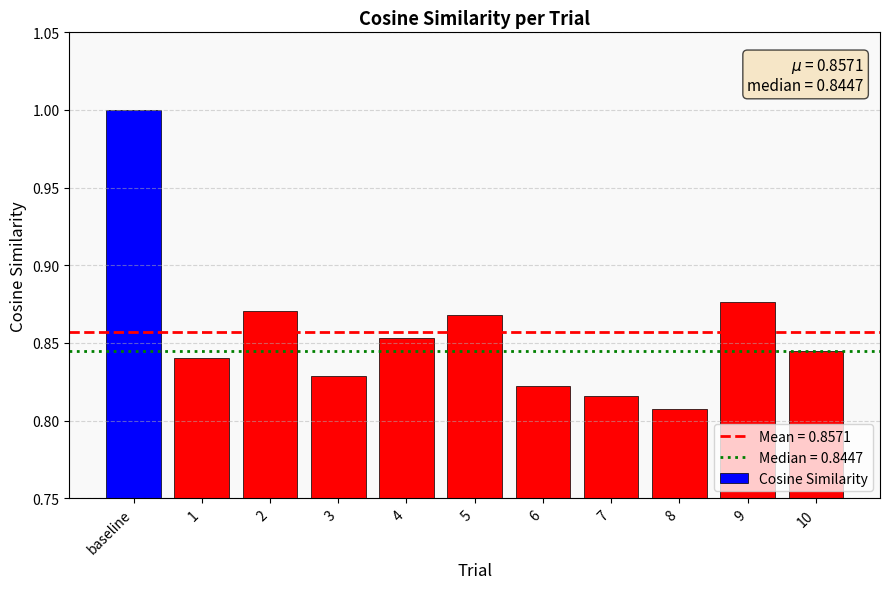

Rank the categories by value from highest to lowest.

baseline, 9, 2, 5, 4, 10, 1, 3, 6, 7, 8